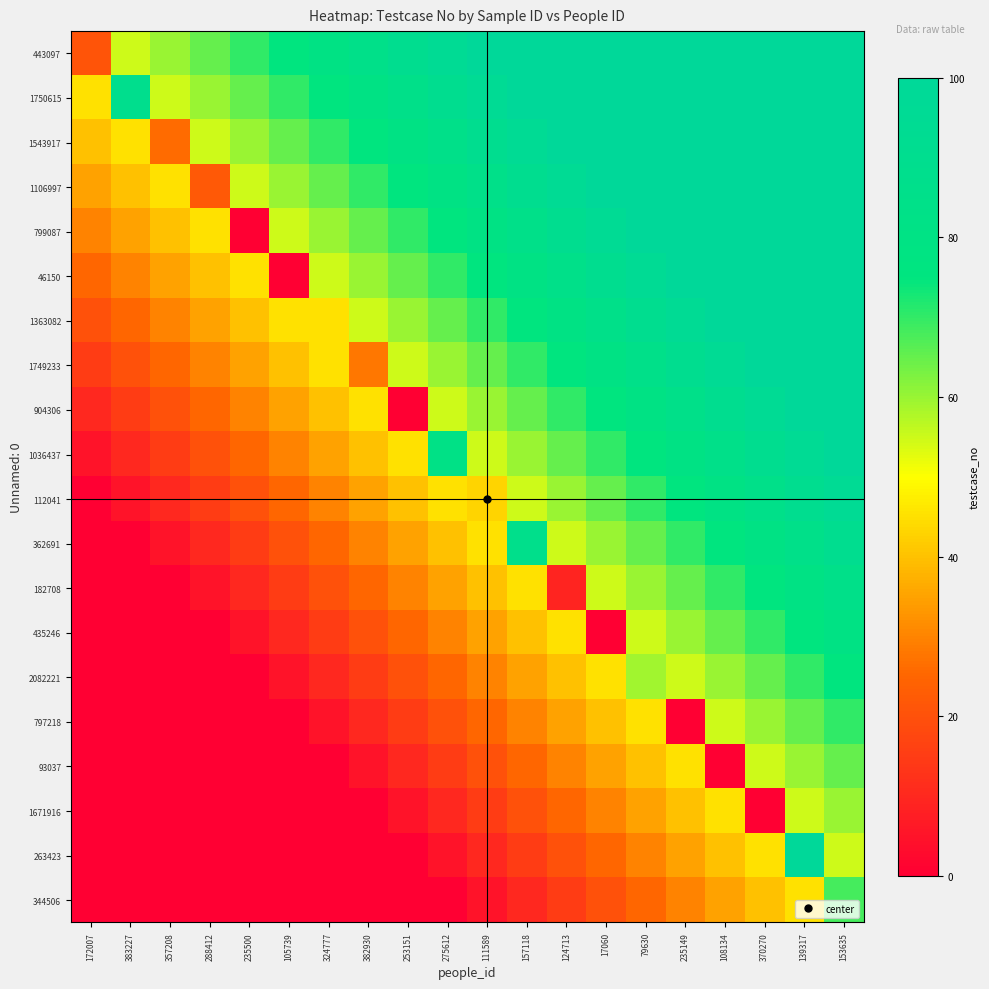

Reading left to right, what are all the values shown in this chart?

443097: 172007=21	383227=55	357208=60	288412=65	235500=70	105739=75	324777=80	382930=85	253151=90	275612=95	111589=100	157118=100	124713=100	17060=100	79630=100	235149=100	108134=100	370270=100	139317=100	153635=100
1750615: 172007=45	383227=89	357208=55	288412=60	235500=65	105739=70	324777=75	382930=80	253151=85	275612=90	111589=95	157118=100	124713=100	17060=100	79630=100	235149=100	108134=100	370270=100	139317=100	153635=100
1543917: 172007=40	383227=45	357208=26	288412=55	235500=60	105739=65	324777=70	382930=75	253151=80	275612=85	111589=90	157118=95	124713=100	17060=100	79630=100	235149=100	108134=100	370270=100	139317=100	153635=100
1106997: 172007=35	383227=40	357208=45	288412=22	235500=55	105739=60	324777=65	382930=70	253151=75	275612=80	111589=85	157118=90	124713=95	17060=100	79630=100	235149=100	108134=100	370270=100	139317=100	153635=100
799087: 172007=30	383227=35	357208=40	288412=45	235500=0	105739=55	324777=60	382930=65	253151=70	275612=75	111589=80	157118=85	124713=90	17060=95	79630=100	235149=100	108134=100	370270=100	139317=100	153635=100
46150: 172007=25	383227=30	357208=35	288412=40	235500=45	105739=0	324777=55	382930=60	253151=65	275612=70	111589=75	157118=80	124713=85	17060=90	79630=95	235149=100	108134=100	370270=100	139317=100	153635=100
1363082: 172007=20	383227=25	357208=30	288412=35	235500=40	105739=45	324777=45	382930=55	253151=60	275612=65	111589=70	157118=75	124713=80	17060=85	79630=90	235149=95	108134=100	370270=100	139317=100	153635=100
1749233: 172007=15	383227=20	357208=25	288412=30	235500=35	105739=40	324777=45	382930=28	253151=55	275612=60	111589=65	157118=70	124713=75	17060=80	79630=85	235149=90	108134=95	370270=100	139317=100	153635=100
904306: 172007=10	383227=15	357208=20	288412=25	235500=30	105739=35	324777=40	382930=45	253151=0	275612=55	111589=60	157118=65	124713=70	17060=75	79630=80	235149=85	108134=90	370270=95	139317=100	153635=100
1036437: 172007=5	383227=10	357208=15	288412=20	235500=25	105739=30	324777=35	382930=40	253151=45	275612=82	111589=55	157118=60	124713=65	17060=70	79630=75	235149=80	108134=85	370270=90	139317=95	153635=100
112041: 172007=0	383227=5	357208=10	288412=15	235500=20	105739=25	324777=30	382930=35	253151=40	275612=45	111589=43	157118=55	124713=60	17060=65	79630=70	235149=75	108134=80	370270=85	139317=90	153635=95
362691: 172007=0	383227=0	357208=5	288412=10	235500=15	105739=20	324777=25	382930=30	253151=35	275612=40	111589=45	157118=87	124713=55	17060=60	79630=65	235149=70	108134=75	370270=80	139317=85	153635=90
182708: 172007=0	383227=0	357208=0	288412=5	235500=10	105739=15	324777=20	382930=25	253151=30	275612=35	111589=40	157118=45	124713=9	17060=55	79630=60	235149=65	108134=70	370270=75	139317=80	153635=85
435246: 172007=0	383227=0	357208=0	288412=0	235500=5	105739=10	324777=15	382930=20	253151=25	275612=30	111589=35	157118=40	124713=45	17060=0	79630=55	235149=60	108134=65	370270=70	139317=75	153635=80
2082221: 172007=0	383227=0	357208=0	288412=0	235500=0	105739=5	324777=10	382930=15	253151=20	275612=25	111589=30	157118=35	124713=40	17060=45	79630=59	235149=55	108134=60	370270=65	139317=70	153635=75
797218: 172007=0	383227=0	357208=0	288412=0	235500=0	105739=0	324777=5	382930=10	253151=15	275612=20	111589=25	157118=30	124713=35	17060=40	79630=45	235149=0	108134=55	370270=60	139317=65	153635=70
93037: 172007=0	383227=0	357208=0	288412=0	235500=0	105739=0	324777=0	382930=5	253151=10	275612=15	111589=20	157118=25	124713=30	17060=35	79630=40	235149=45	108134=0	370270=55	139317=60	153635=65
1671916: 172007=0	383227=0	357208=0	288412=0	235500=0	105739=0	324777=0	382930=0	253151=5	275612=10	111589=15	157118=20	124713=25	17060=30	79630=35	235149=40	108134=45	370270=0	139317=55	153635=60
263423: 172007=0	383227=0	357208=0	288412=0	235500=0	105739=0	324777=0	382930=0	253151=0	275612=5	111589=10	157118=15	124713=20	17060=25	79630=30	235149=35	108134=40	370270=45	139317=100	153635=55
344506: 172007=0	383227=0	357208=0	288412=0	235500=0	105739=0	324777=0	382930=0	253151=0	275612=0	111589=5	157118=10	124713=15	17060=20	79630=25	235149=30	108134=35	370270=40	139317=45	153635=68